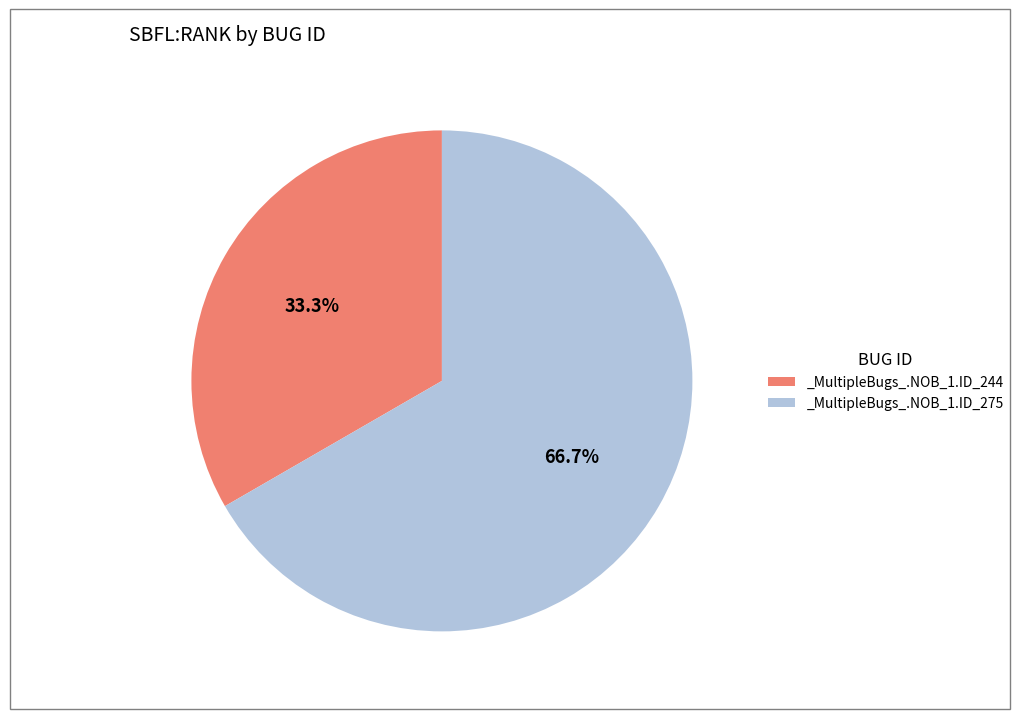

Count the number of slices in the pie.

2